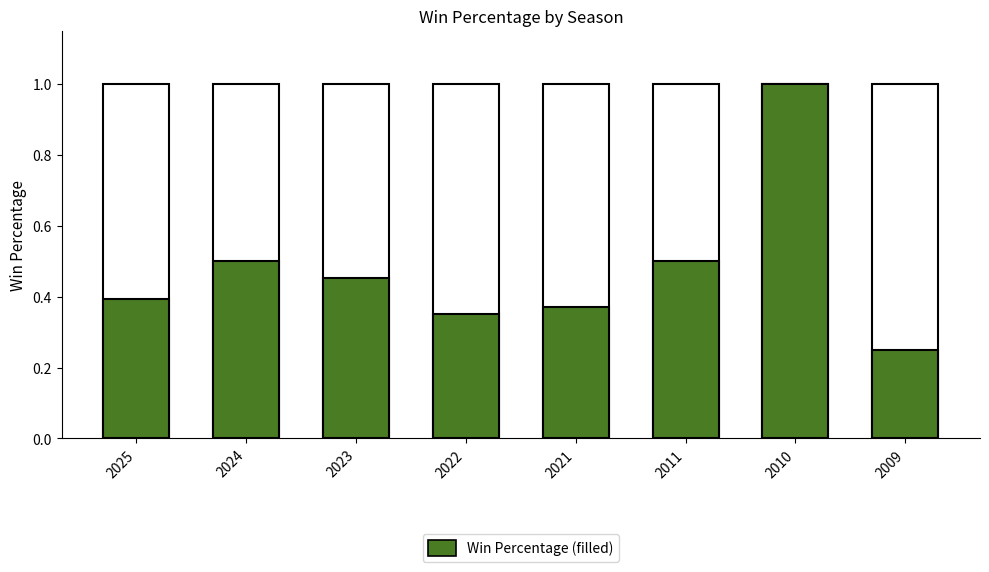

How many values are between 0 and 1?

8